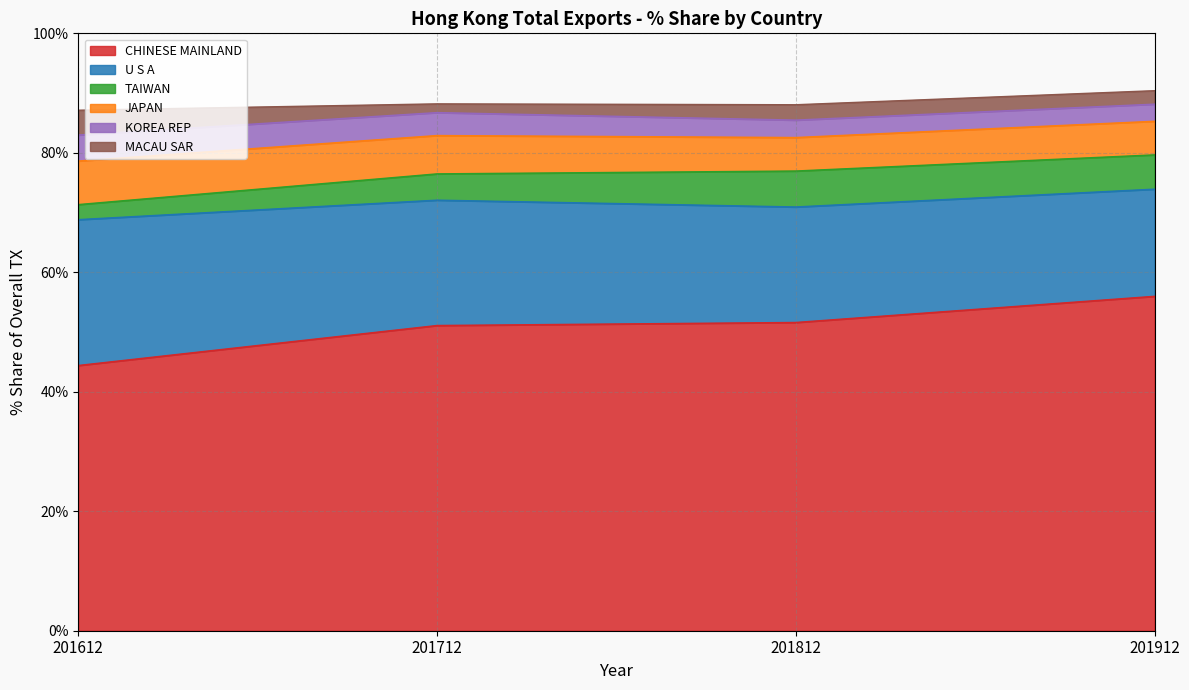

What is the lowest value of the CHINESE MAINLAND series?

44.4